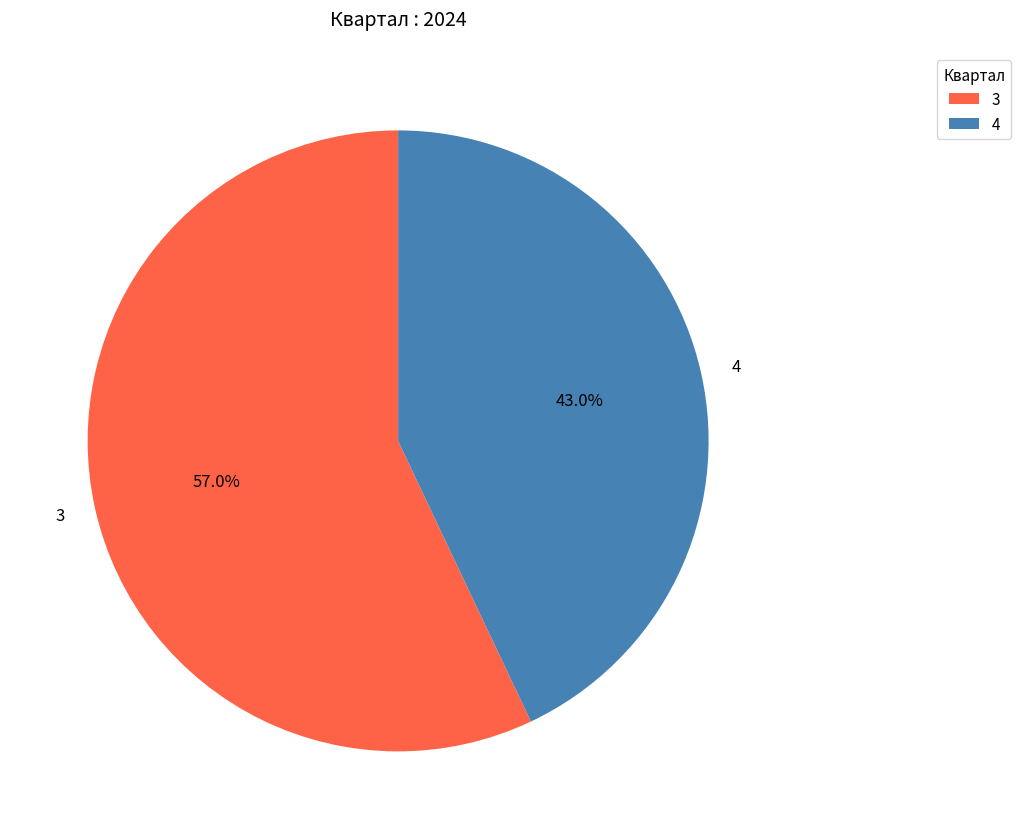

Approximately how many times larger is the value at 3 compared to 4?

1.3